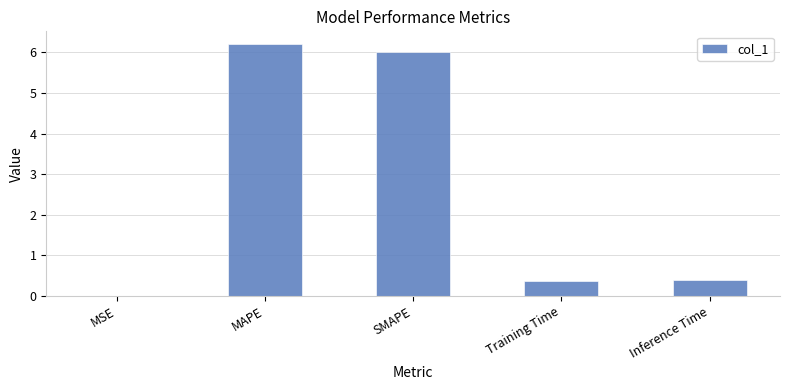

Which has a higher value, Training Time or MAPE?

MAPE